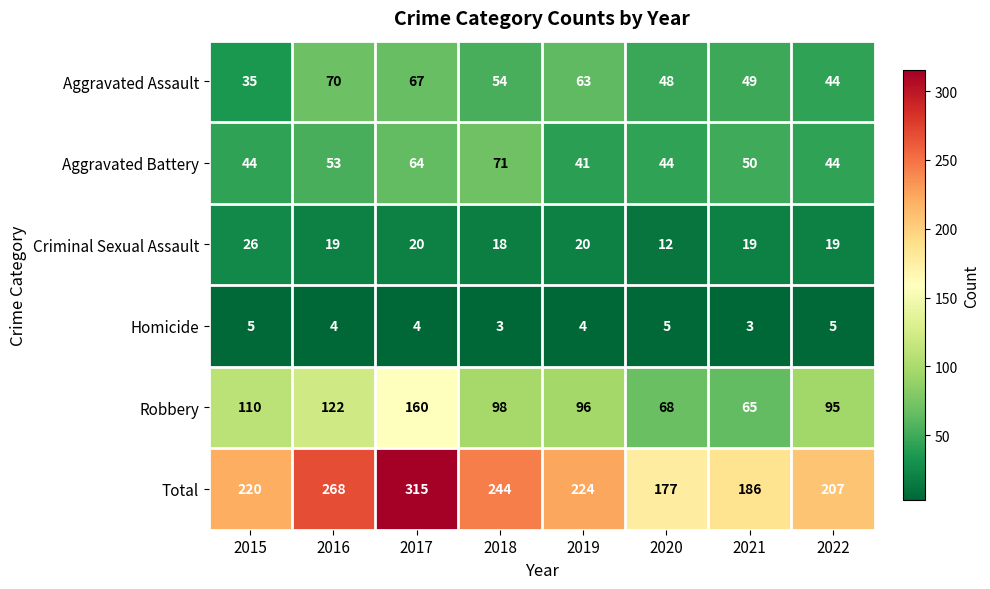

List the series in order of their peak value, lowest first.

Homicide, Criminal Sexual Assault, Aggravated Assault, Aggravated Battery, Robbery, Total